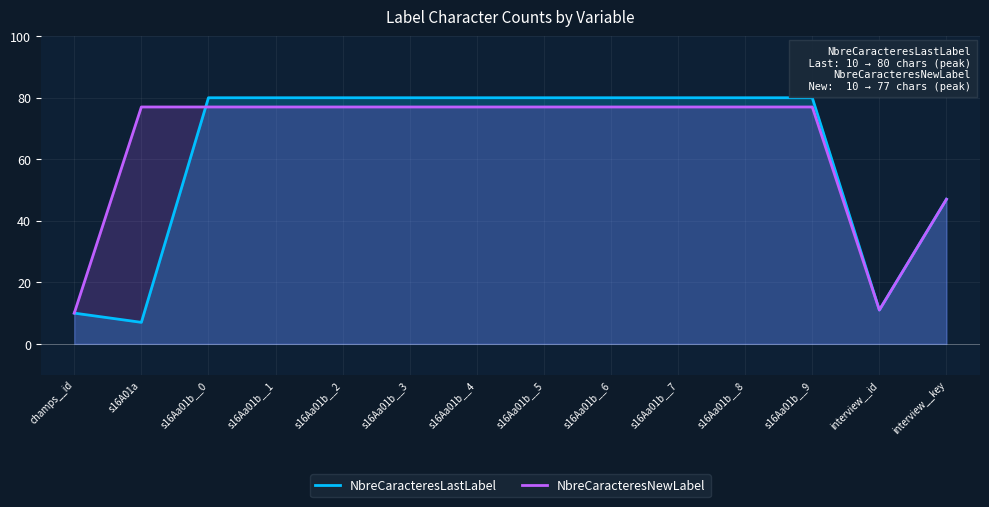

Reading right to left, extract all data points from this chart.

NbreCaracteresLastLabel: interview__key=47	interview__id=11	s16Aa01b__9=80	s16Aa01b__8=80	s16Aa01b__7=80	s16Aa01b__6=80	s16Aa01b__5=80	s16Aa01b__4=80	s16Aa01b__3=80	s16Aa01b__2=80	s16Aa01b__1=80	s16Aa01b__0=80	s16A01a=7	champs__id=10
NbreCaracteresNewLabel: interview__key=47	interview__id=11	s16Aa01b__9=77	s16Aa01b__8=77	s16Aa01b__7=77	s16Aa01b__6=77	s16Aa01b__5=77	s16Aa01b__4=77	s16Aa01b__3=77	s16Aa01b__2=77	s16Aa01b__1=77	s16Aa01b__0=77	s16A01a=77	champs__id=10